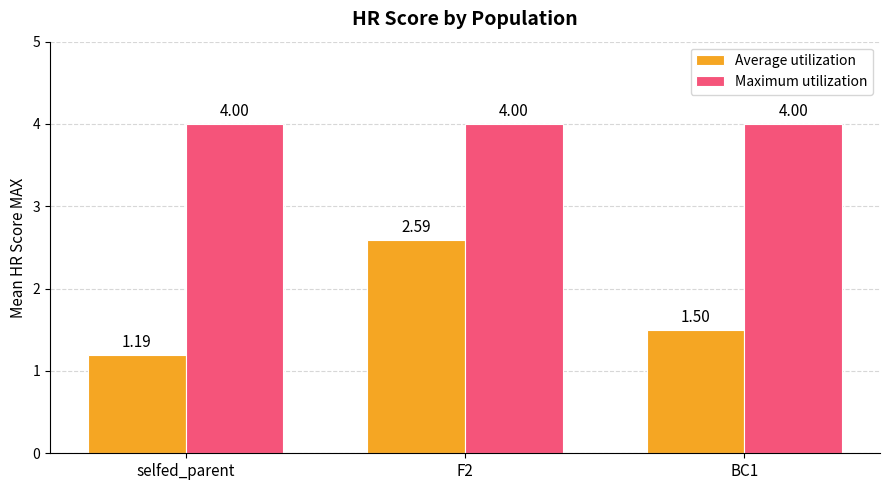

Read the Average utilization value at F2.

2.6